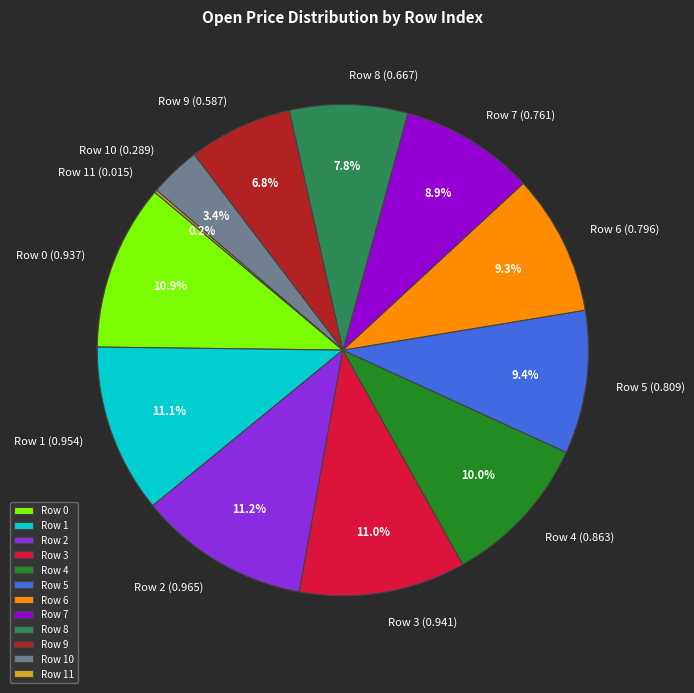

To the nearest percent, what percentage of the pie is Row 6?

9%